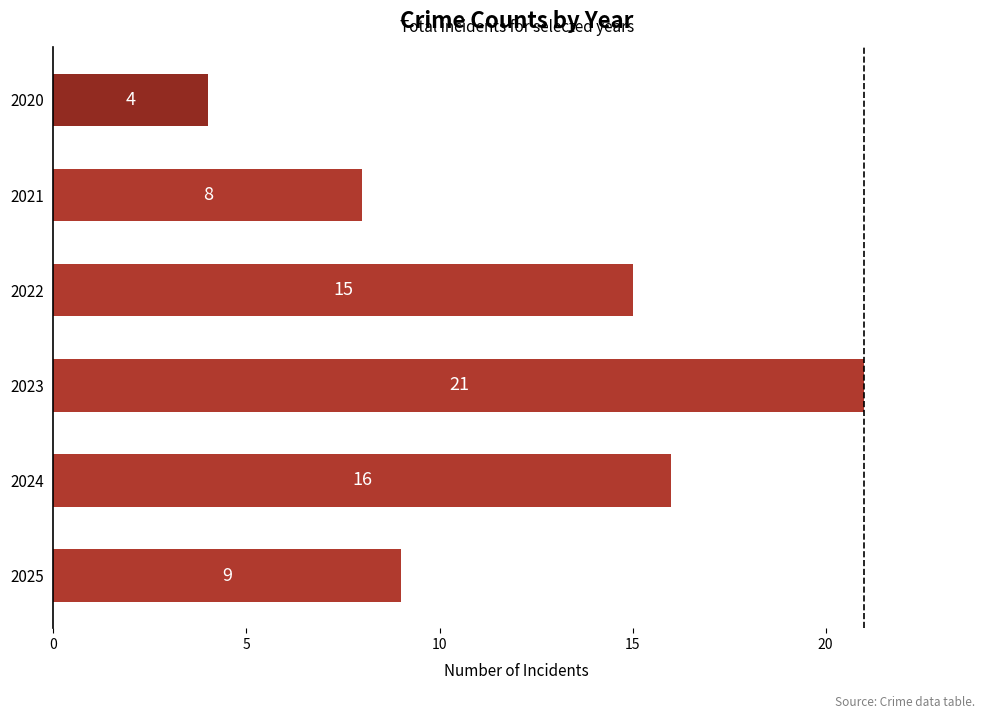

The chart shows a value of 1 at 2020. True or false?

False